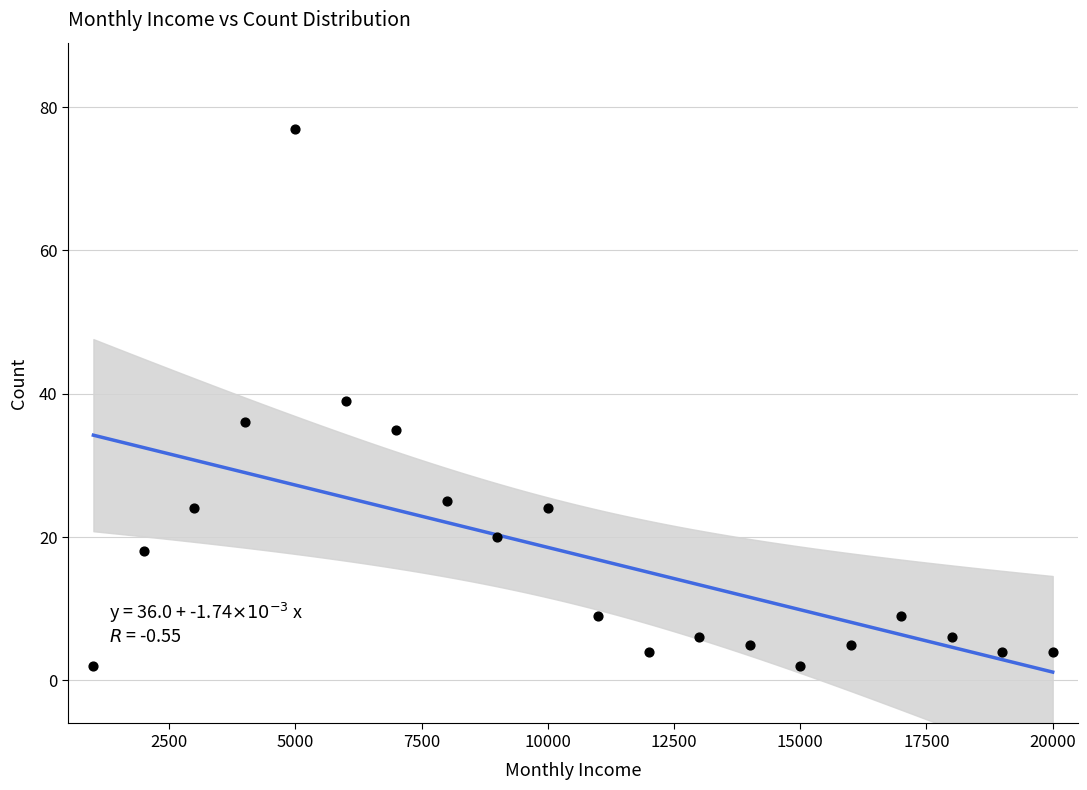

What is the range of Y values (max minus min)?

75